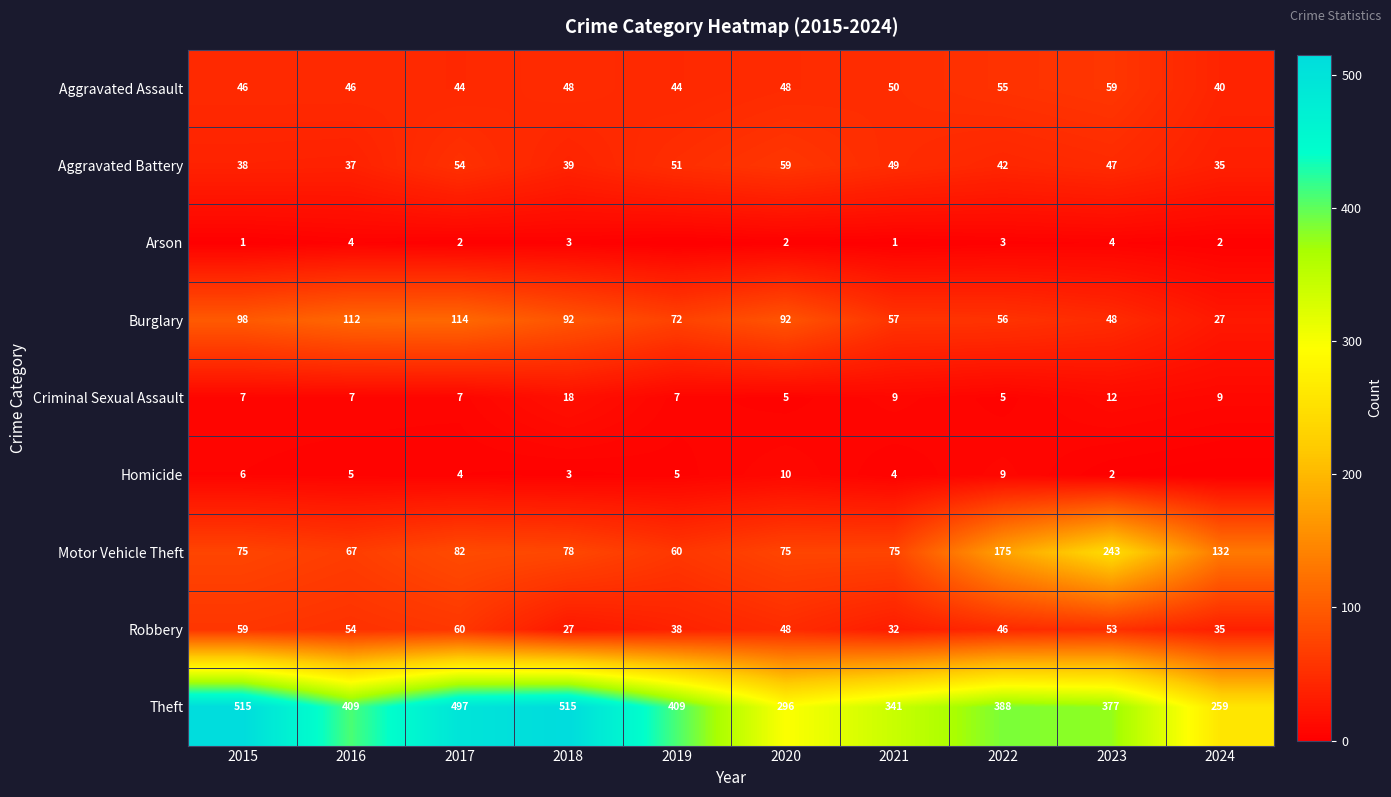

Which category has the lowest value in the Burglary series?

2024